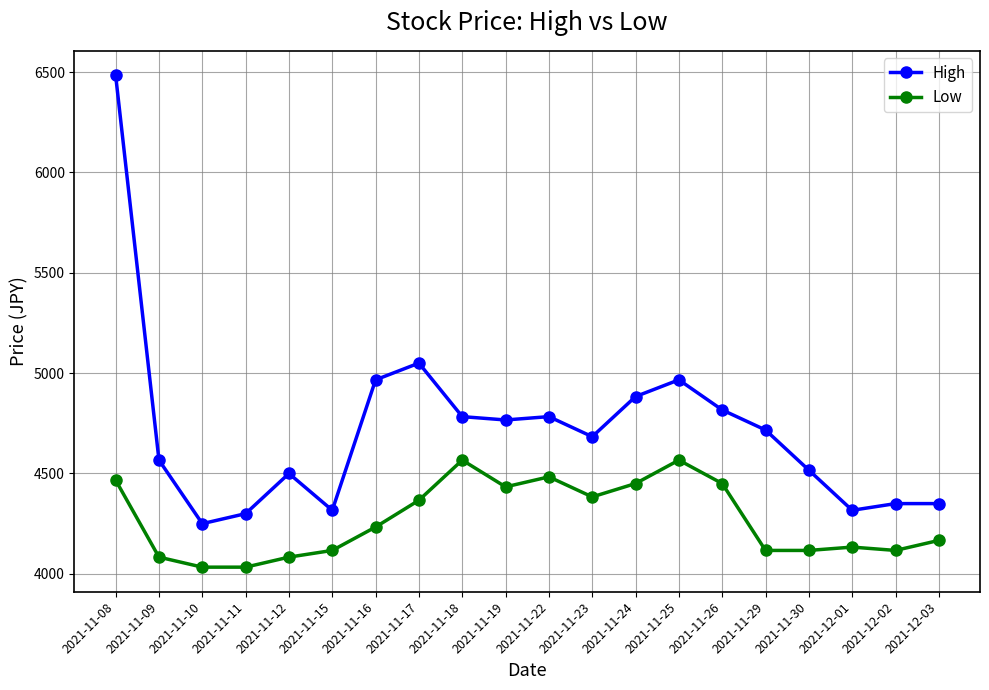

The High series shows 4350.0 at 2021-12-03. True or false?

True